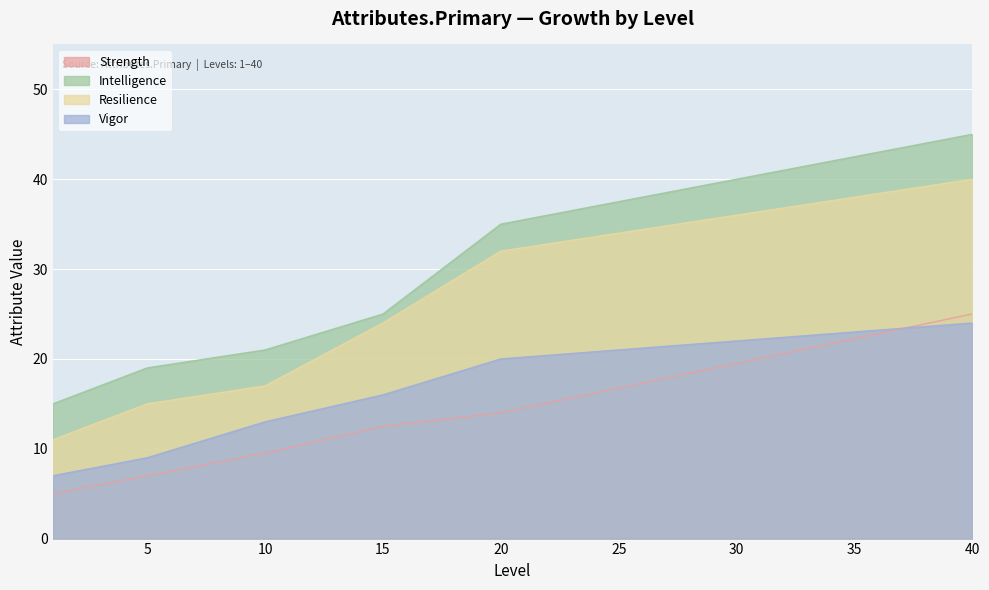

True or false: Resilience and Strength cross at least once.

False